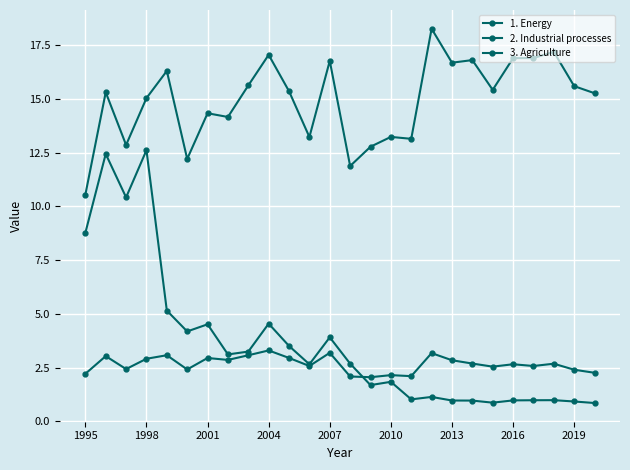

Is this an area chart (filled region under the line)?

No